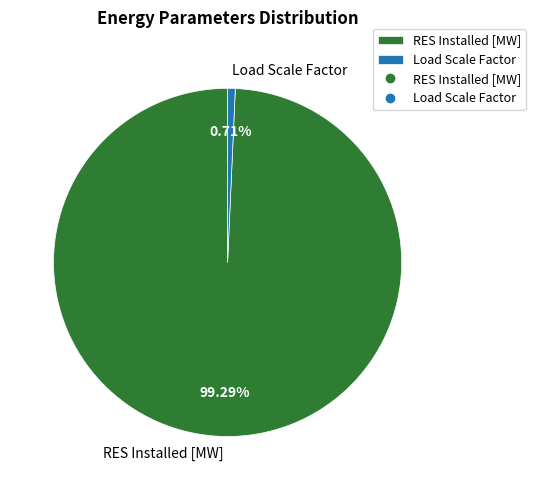

Combined, do Load Scale Factor and RES Installed [MW] account for over 50%?

Yes